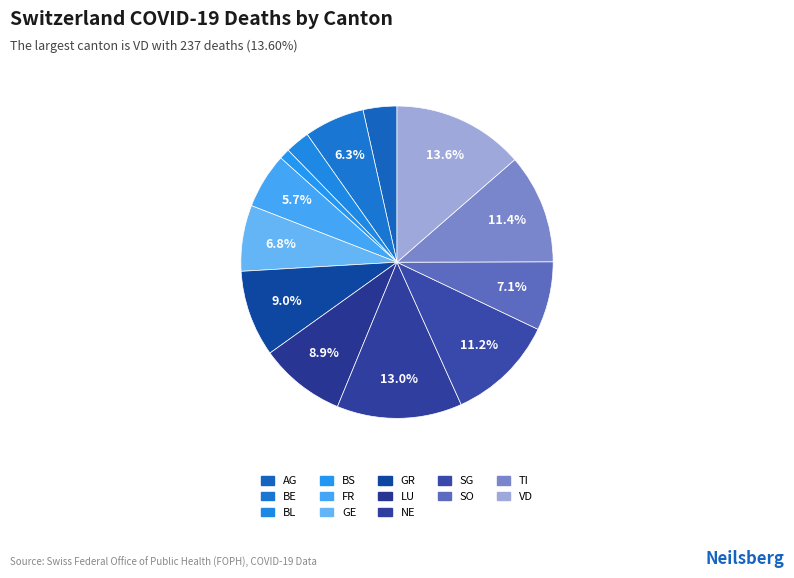

Does GR account for over 50% of the chart?

No